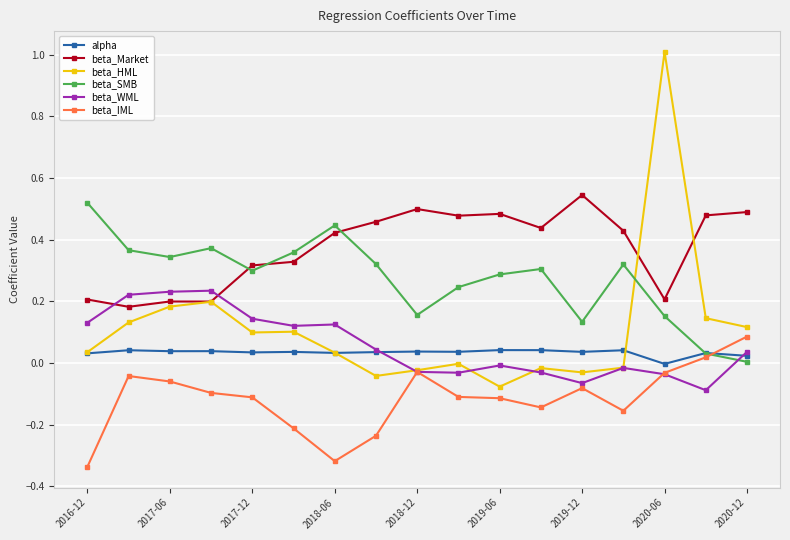

Which series has the largest total across all categories?

beta_Market